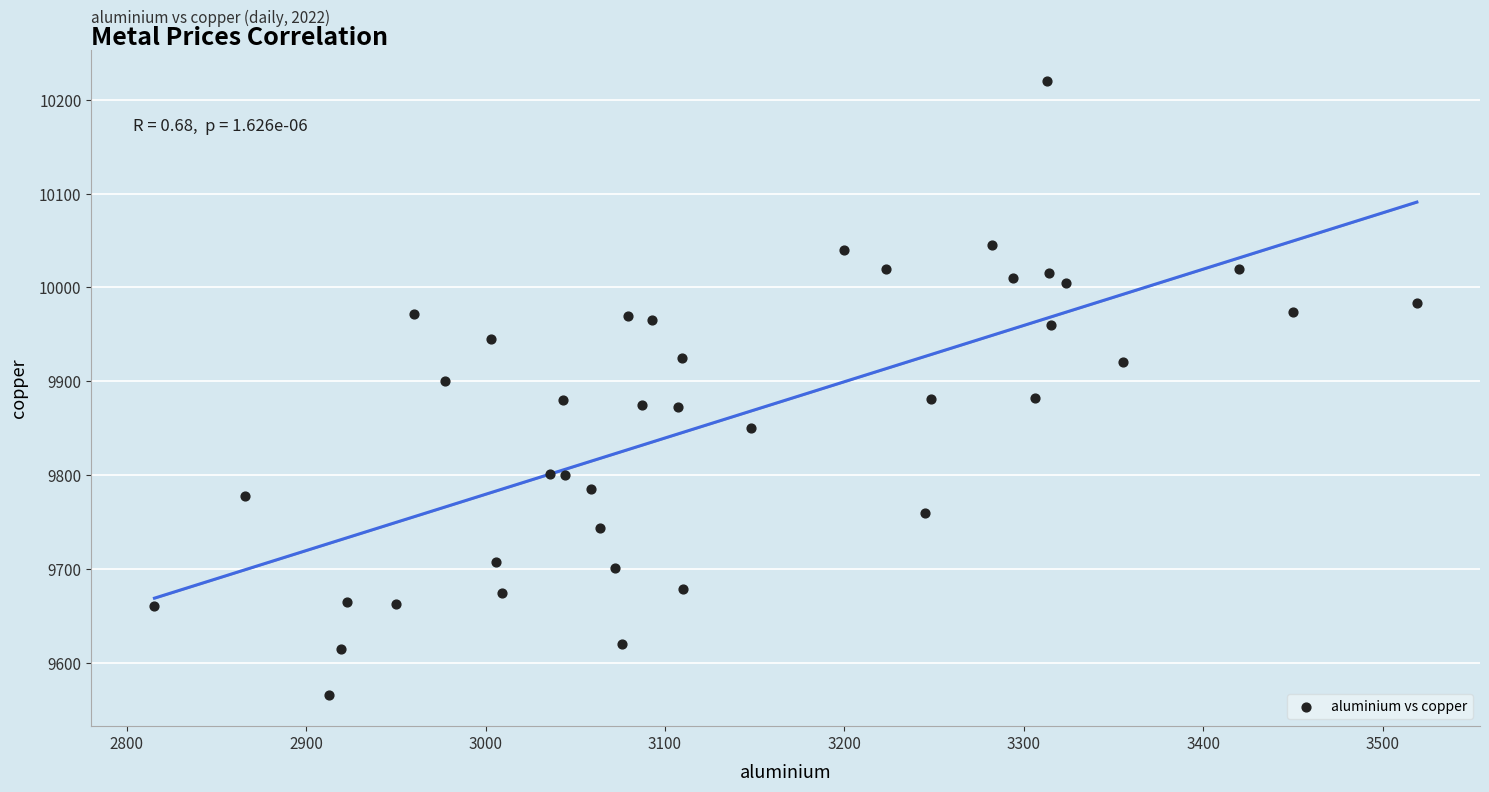

What is the range of Y values (max minus min)?

655.5